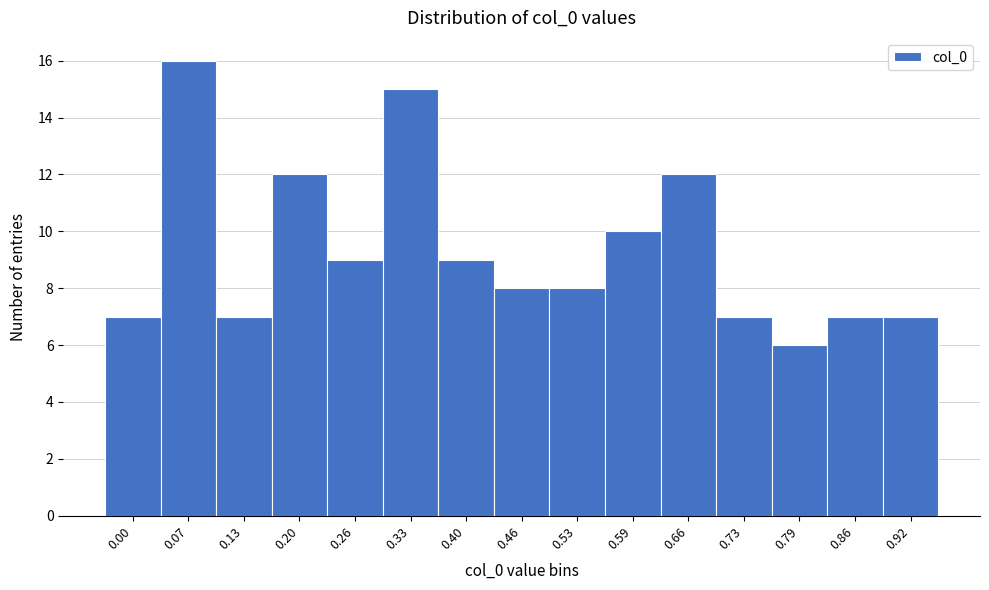

Reading left to right, transcribe all the data shown in this chart.

7	16	7	12	9	15	9	8	8	10	12	7	6	7	7